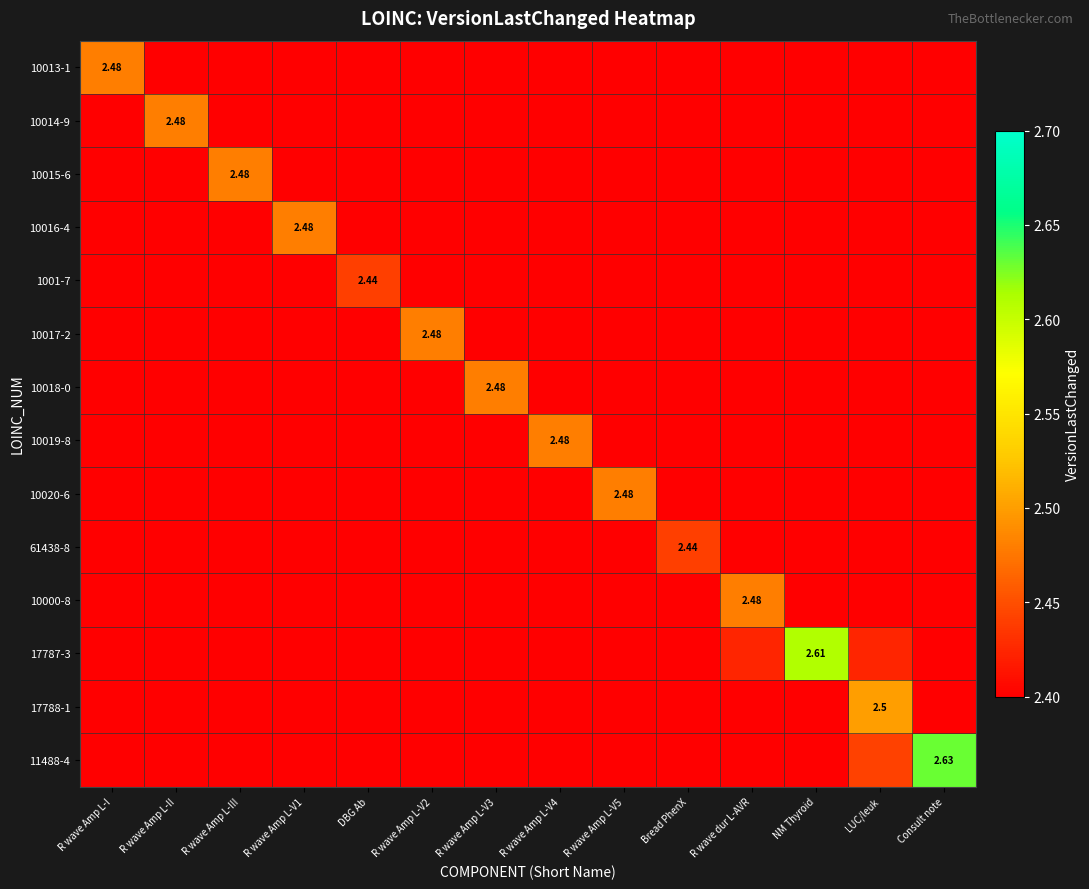

Rank the series at LUC/leuk from lowest to highest value.

10013-1, 10014-9, 10015-6, 10016-4, 1001-7, 10017-2, 10018-0, 10019-8, 10020-6, 61438-8, 10000-8, 17787-3, 11488-4, 17788-1